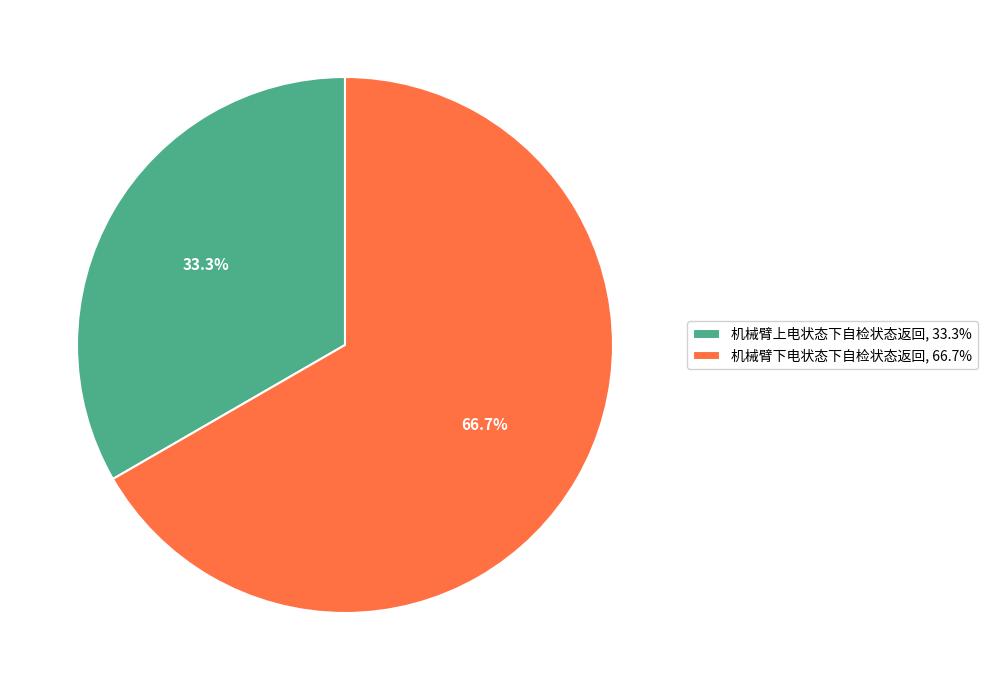

Which slice is the smallest?

机械臂上电状态下自检状态返回